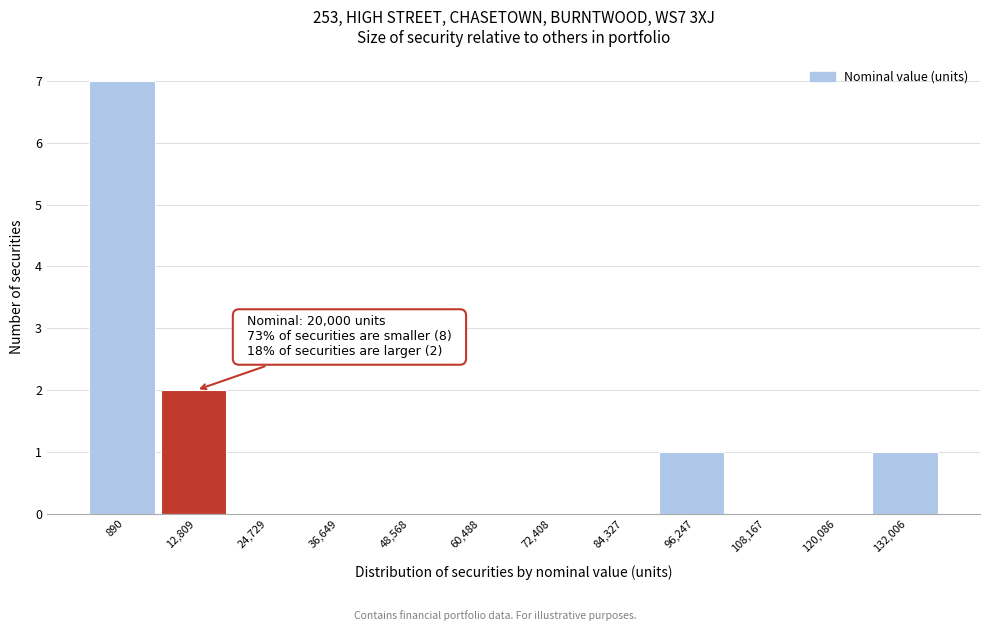

Reading left to right, extract all data points from this chart.

890=7	12,809=2	24,729=0	36,649=0	48,568=0	60,488=0	72,408=0	84,327=0	96,247=1	108,167=0	120,086=0	132,006=1